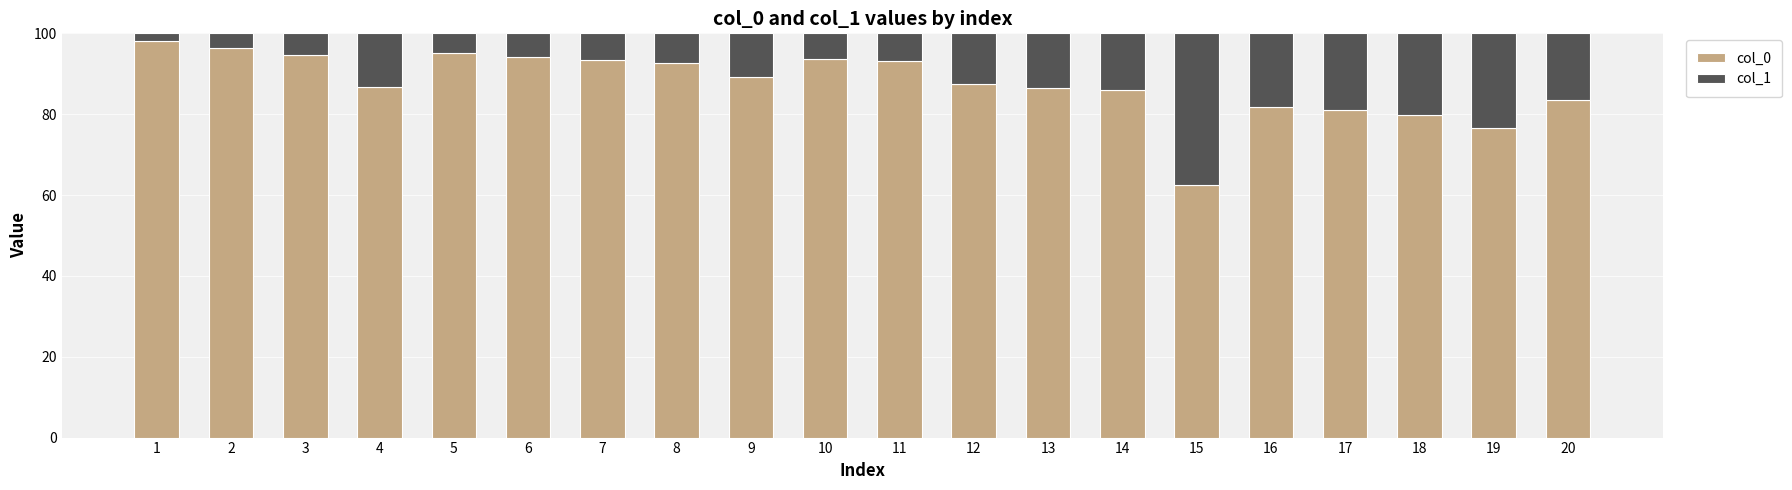

What is the sum of all col_0 values?

1752.2